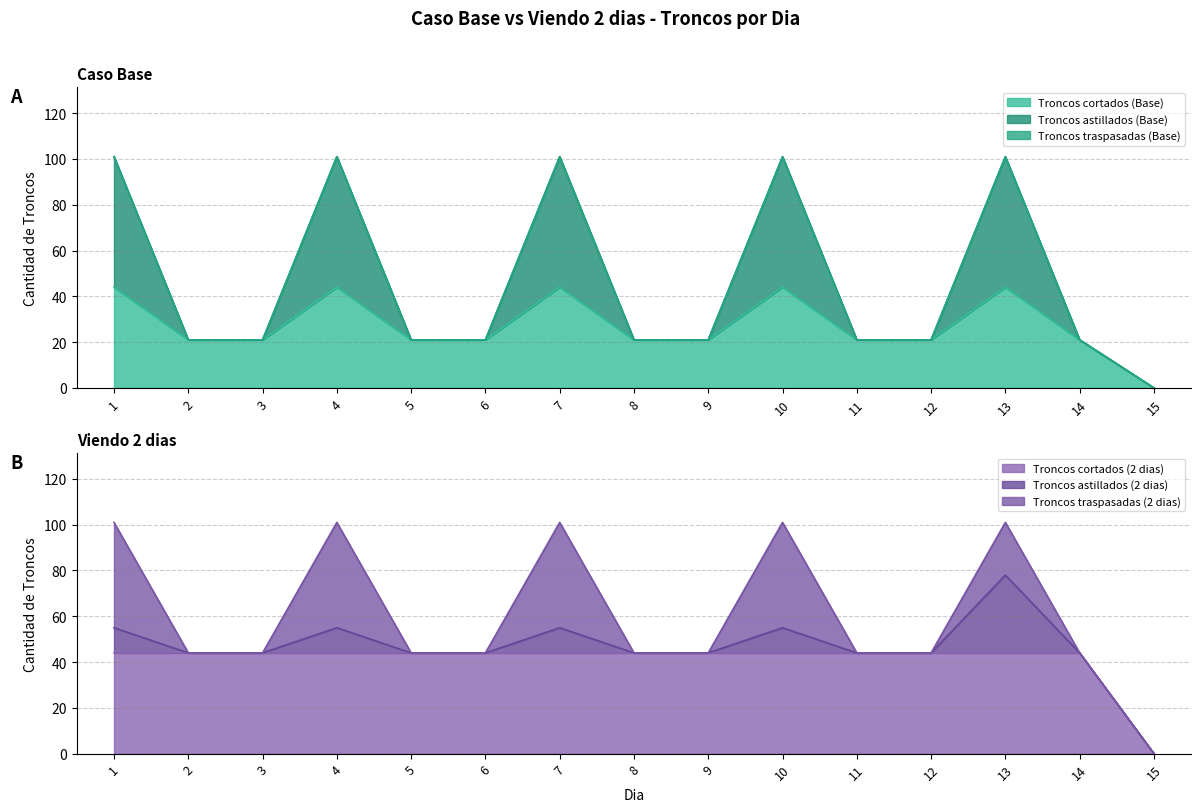

How many interior local peaks does the Troncos astillados (Base) series have?

4